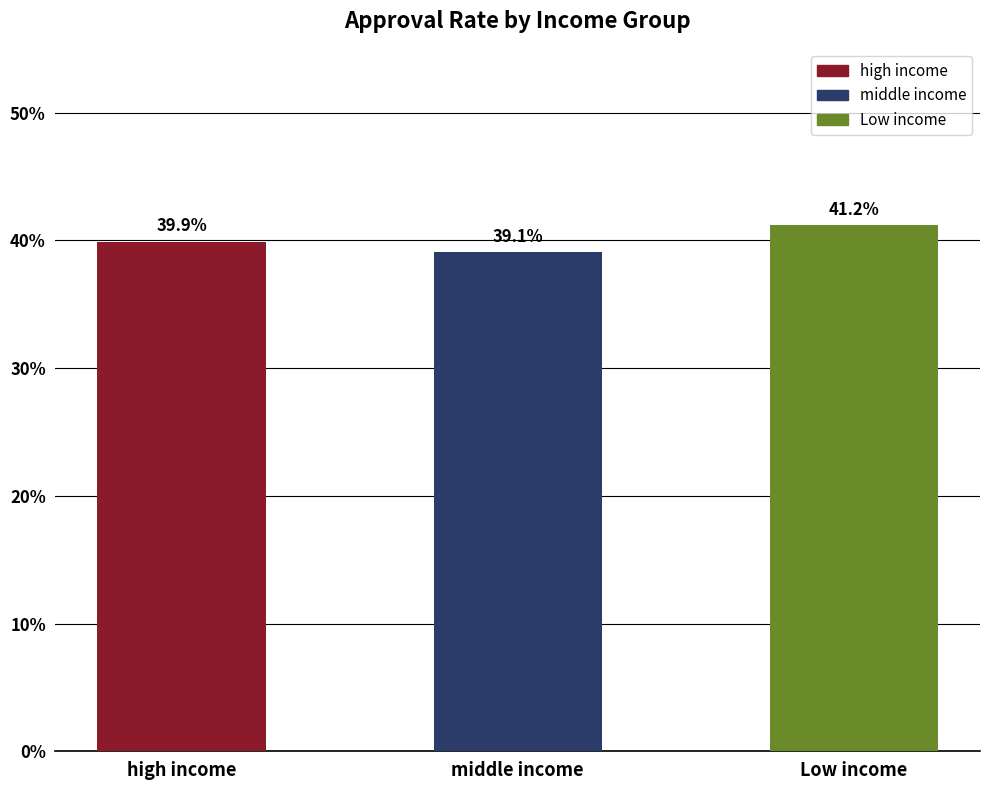

Reading left to right, transcribe all the data shown in this chart.

high income=39.9	middle income=39.1	Low income=41.2